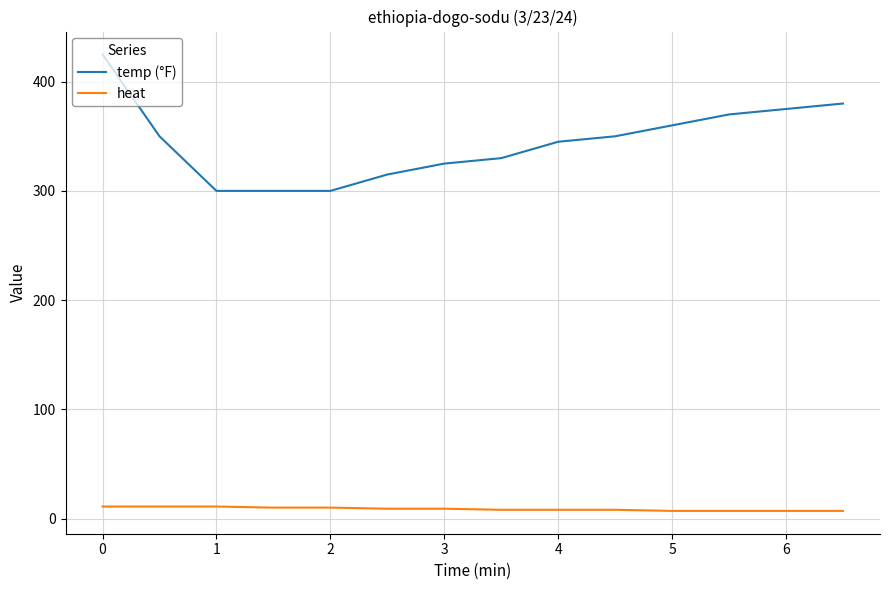

Which series has the largest range (max minus min)?

temp (°F)